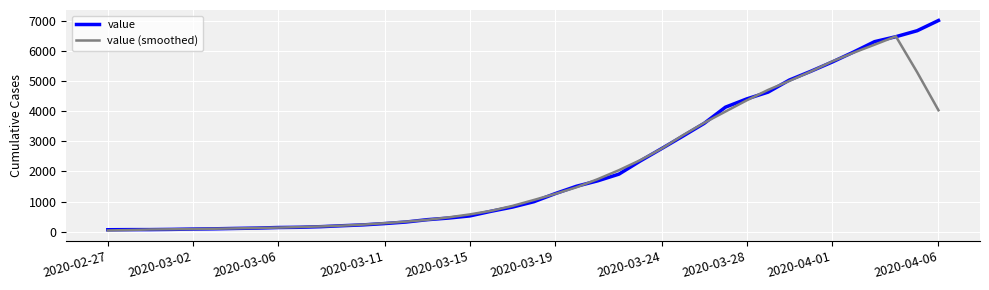

List the series in order of their peak value, lowest first.

value (smoothed), value